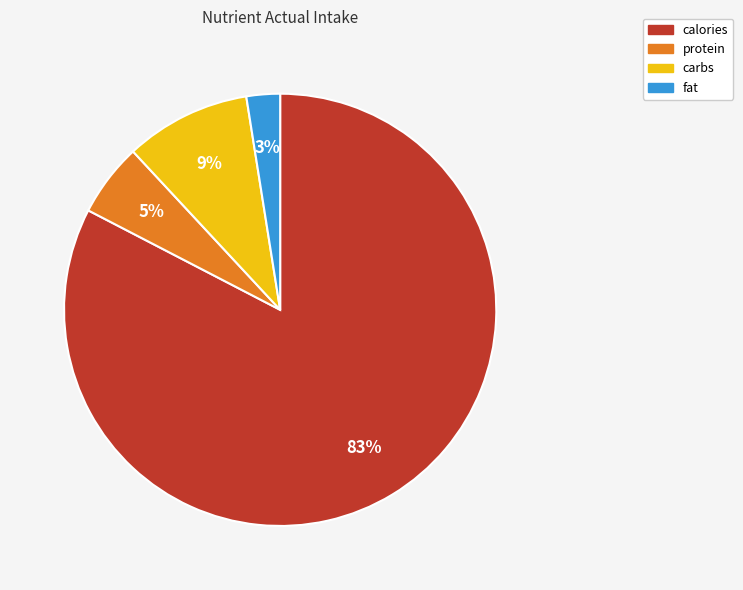

Rank the categories by value from highest to lowest.

calories, carbs, protein, fat